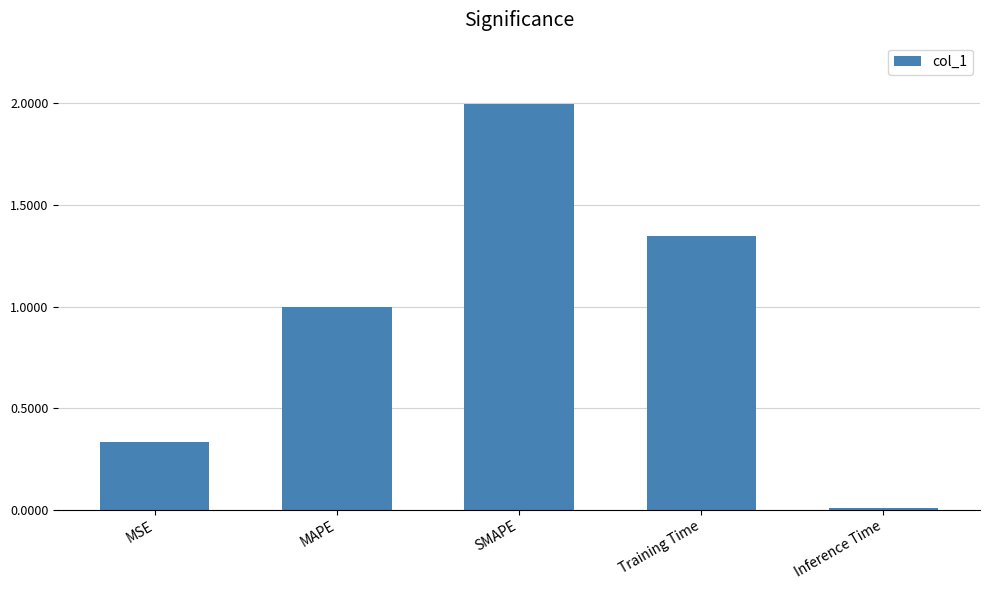

What is the label of the 2nd bar from the right?

Training Time